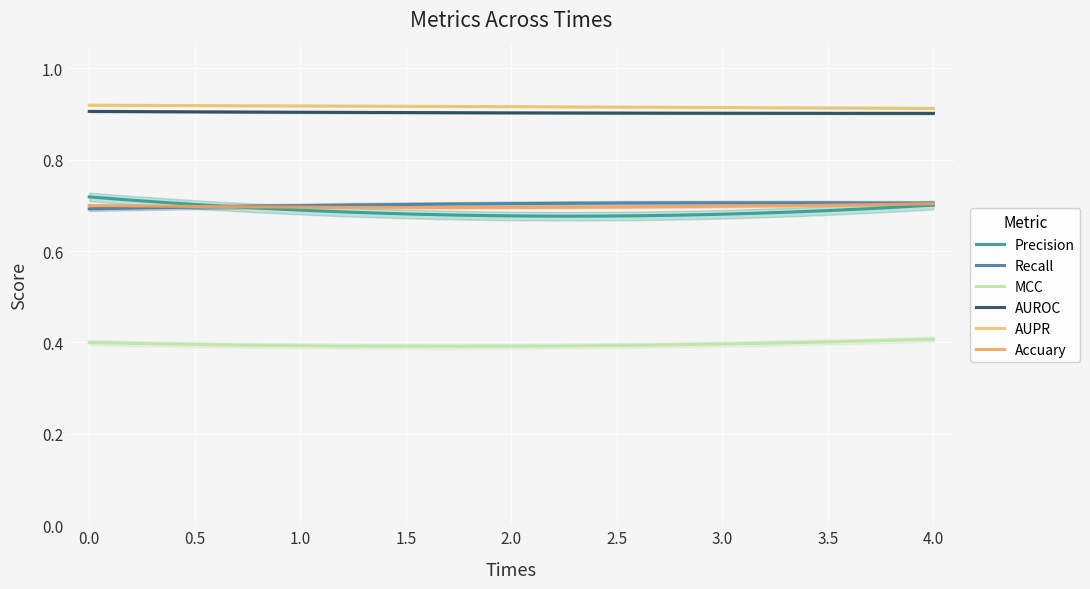

Where is Accuary nearest to the value 0?

1